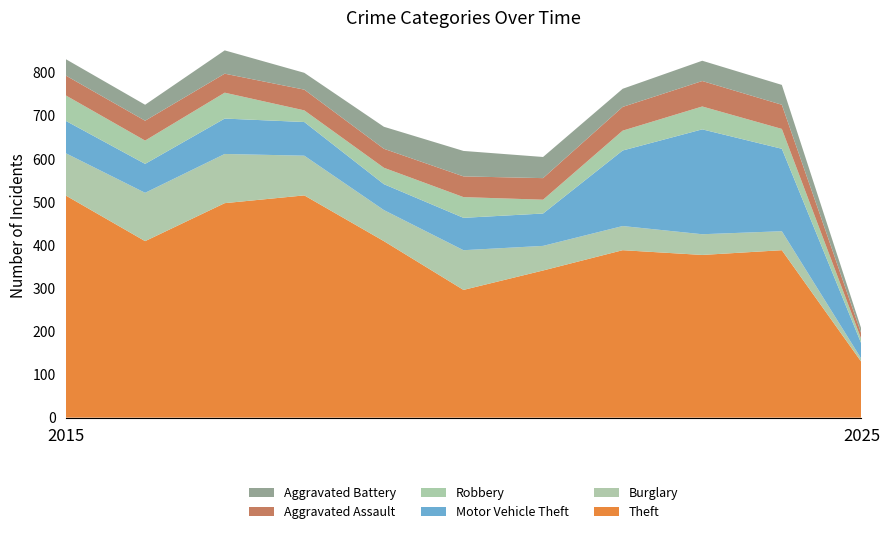

Reading right to left, list all the values displayed in this chart.

Theft: 2025=129	2024=388	2023=377	2022=388	2021=341	2020=296	2019=409	2018=515	2017=497	2016=409	2015=515
Burglary: 2025=7	2024=44	2023=48	2022=56	2021=57	2020=92	2019=72	2018=92	2017=114	2016=112	2015=98
Motor Vehicle Theft: 2025=35	2024=191	2023=243	2022=175	2021=75	2020=75	2019=60	2018=78	2017=82	2016=67	2015=75
Robbery: 2025=10	2024=46	2023=53	2022=46	2021=32	2020=48	2019=38	2018=27	2017=60	2016=54	2015=59
Aggravated Assault: 2025=13	2024=56	2023=59	2022=55	2021=50	2020=48	2019=44	2018=48	2017=44	2016=46	2015=46
Aggravated Battery: 2025=11	2024=46	2023=47	2022=42	2021=49	2020=59	2019=51	2018=39	2017=54	2016=37	2015=38